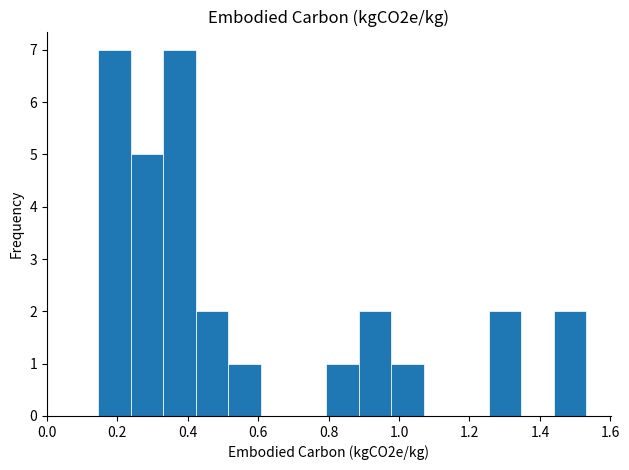

Reading left to right, list every bar in this chart as the range it spans on the x-axis followed by its height. Neither the bar edges nor the heights are printed on the chart, so give them approximately, as read against the axes.

0.14 to 0.24: 7
0.24 to 0.34: 5
0.34 to 0.42: 7
0.42 to 0.52: 2
0.52 to 0.60: 1
0.60 to 0.70: 0
0.70 to 0.80: 0
0.80 to 0.88: 1
0.88 to 0.98: 2
0.98 to 1.06: 1
1.06 to 1.16: 0
1.16 to 1.26: 0
1.26 to 1.34: 2
1.34 to 1.44: 0
1.44 to 1.54: 2